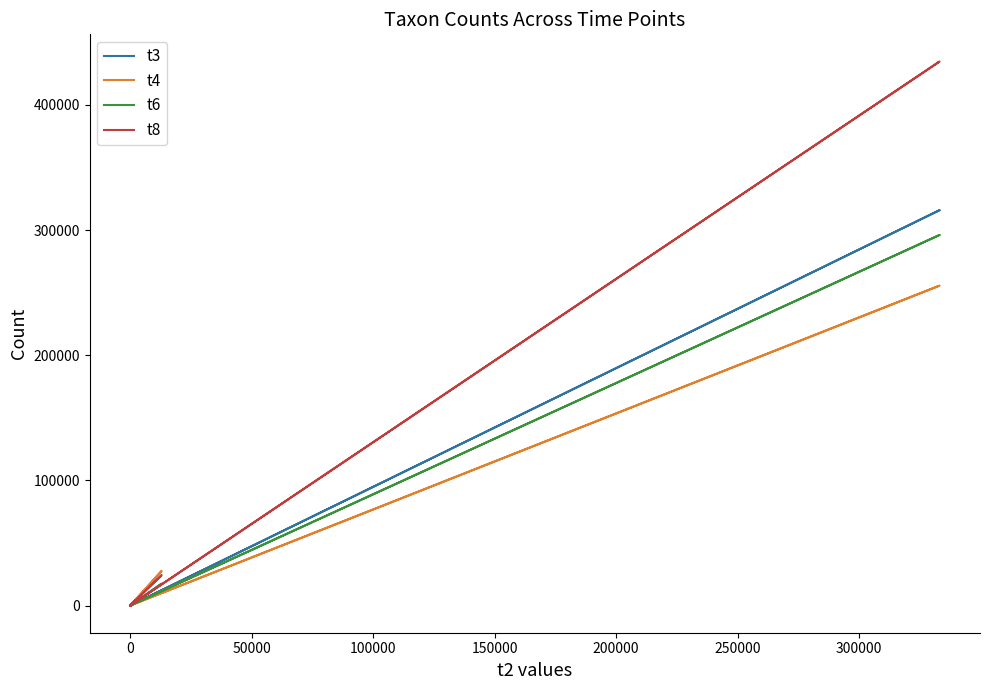

How many positive values does the t3 series have?

11